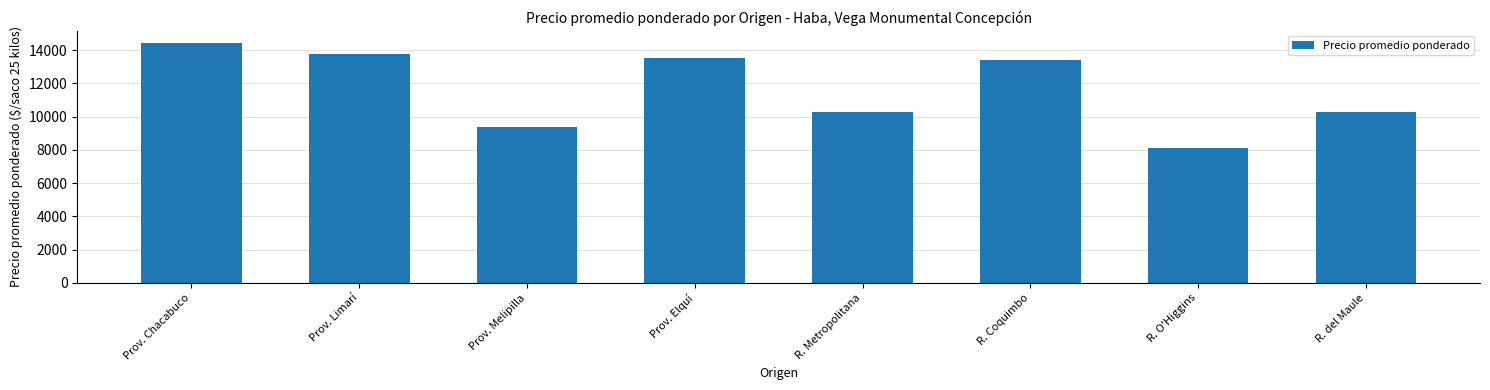

Which category has the lowest value across all series?

R. O'Higgins